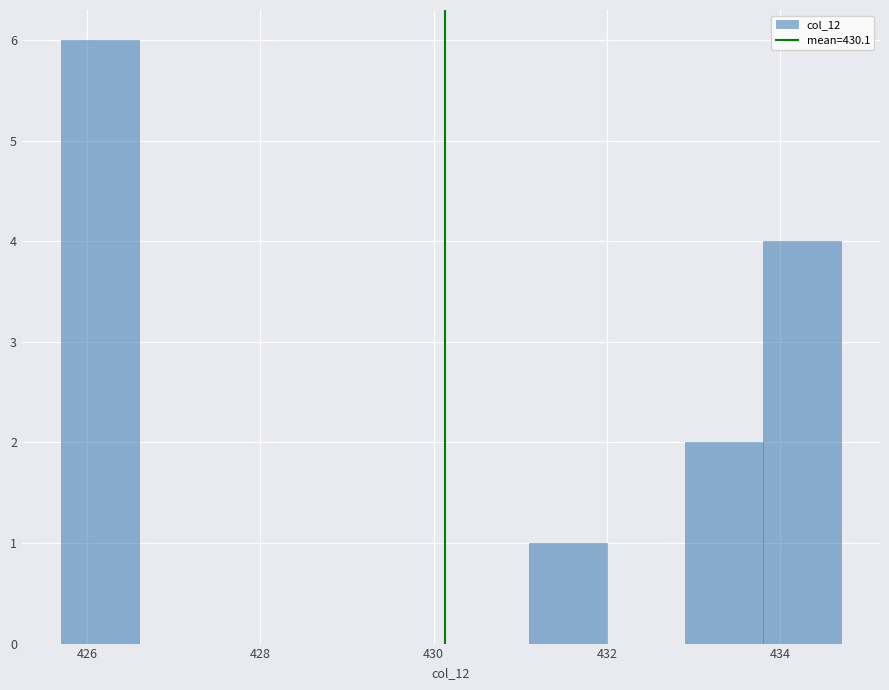

Which range on the x-axis has the tallest bar?

425.7 to 426.6